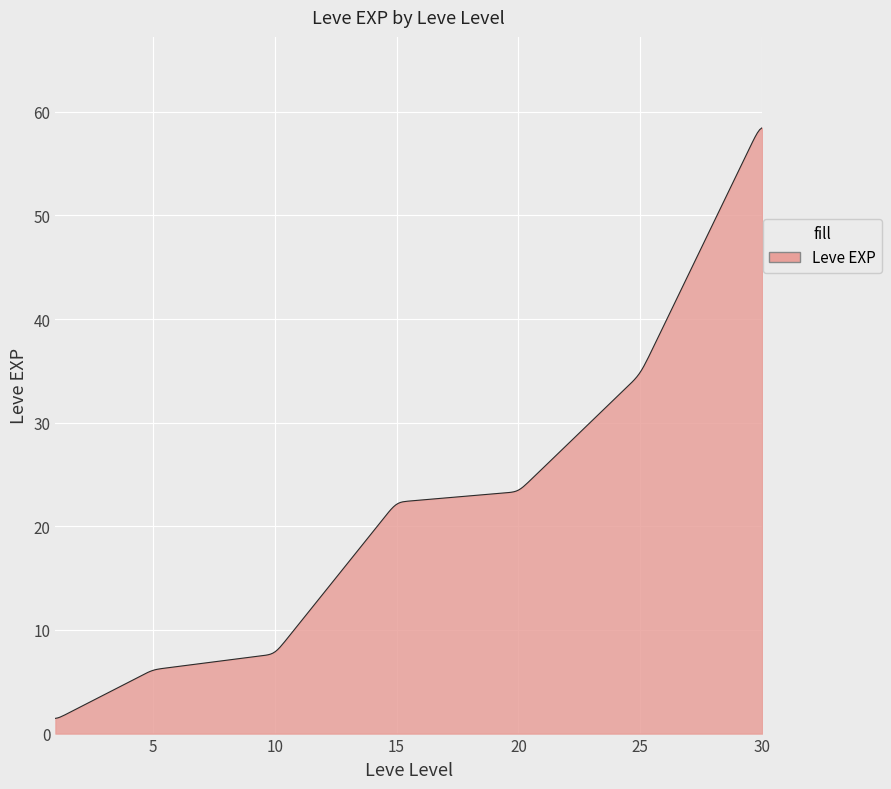

What is the smallest value displayed?

1.5